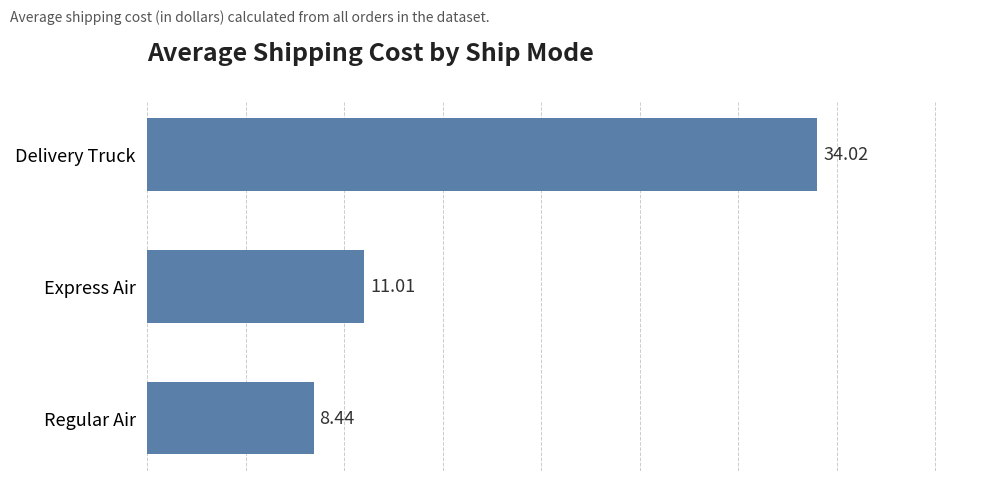

Approximately how many times larger is the value at Regular Air compared to Express Air?

0.8